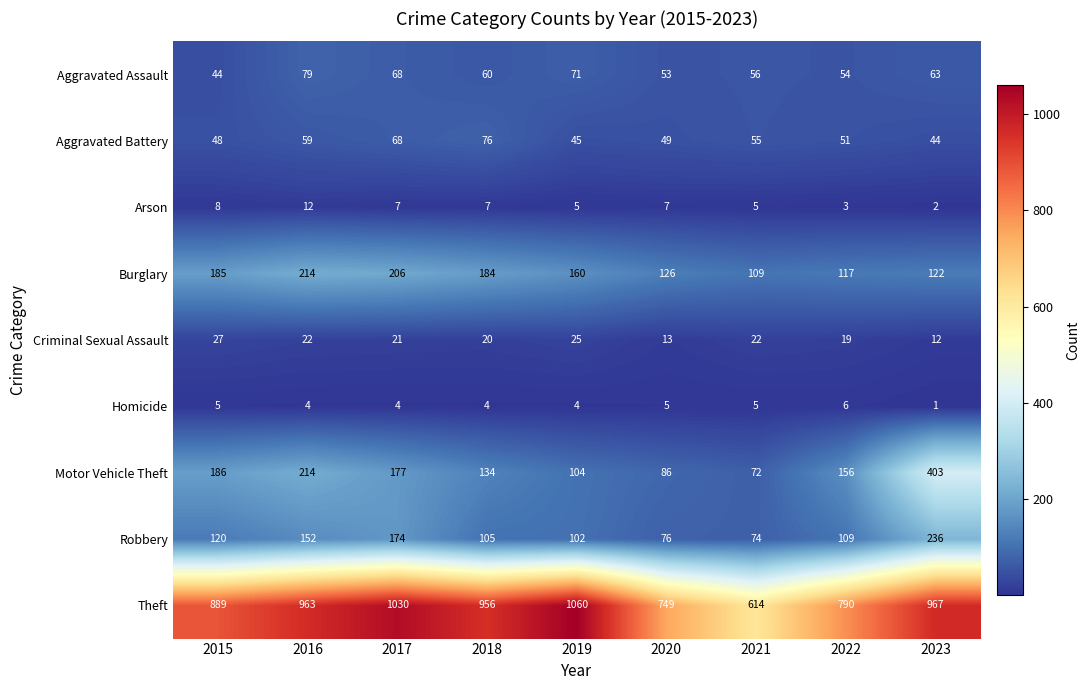

Which series has the largest total across all categories?

Theft